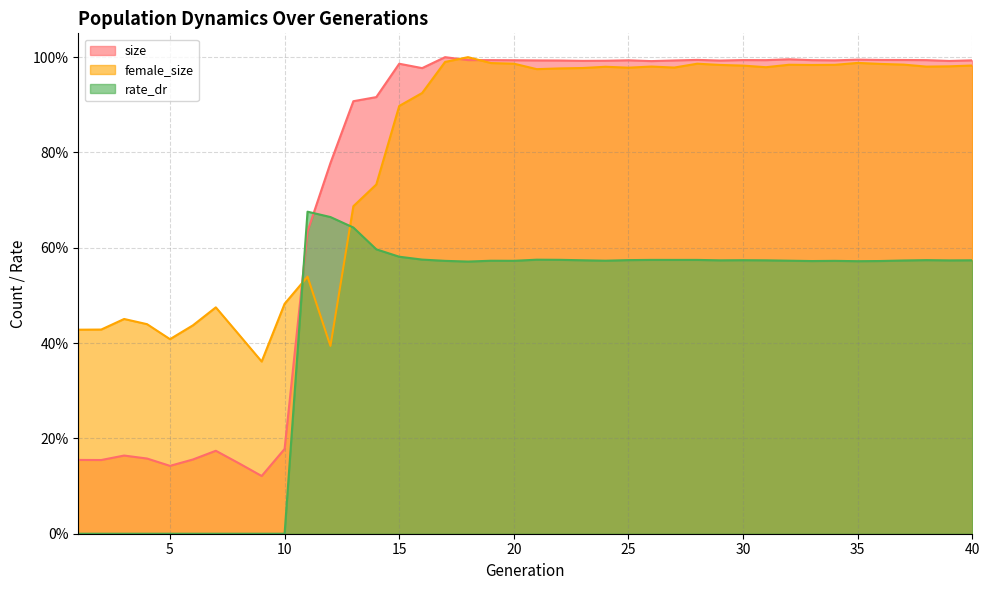

How many interior local valleys does the female_size series have?

9